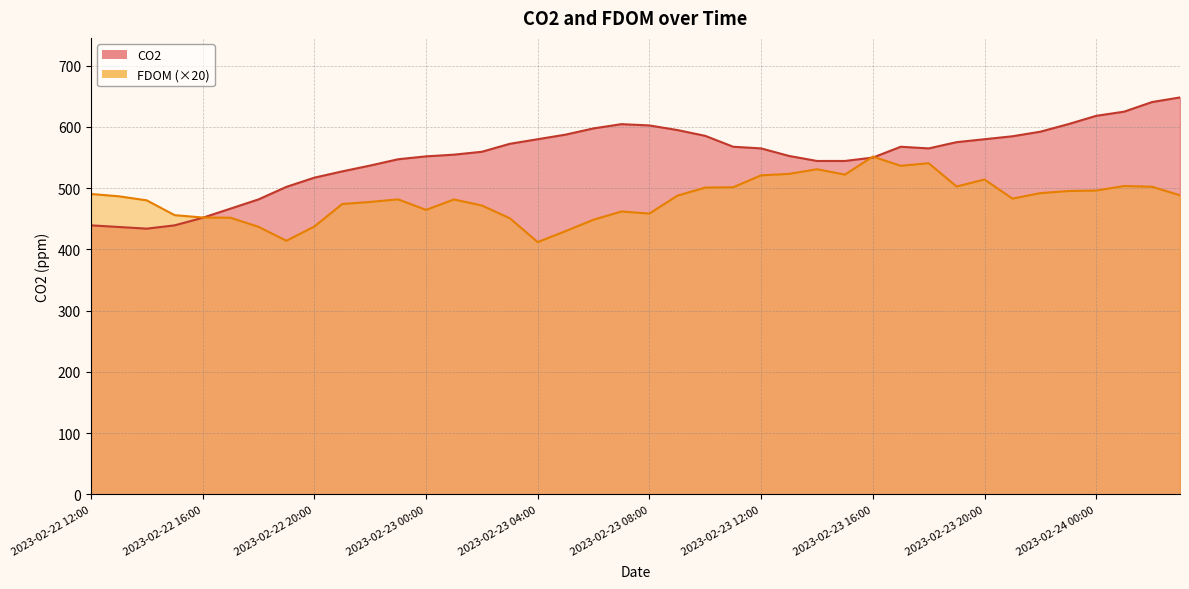

After their last crossing, which series has the higher values: CO2 or FDOM?

CO2